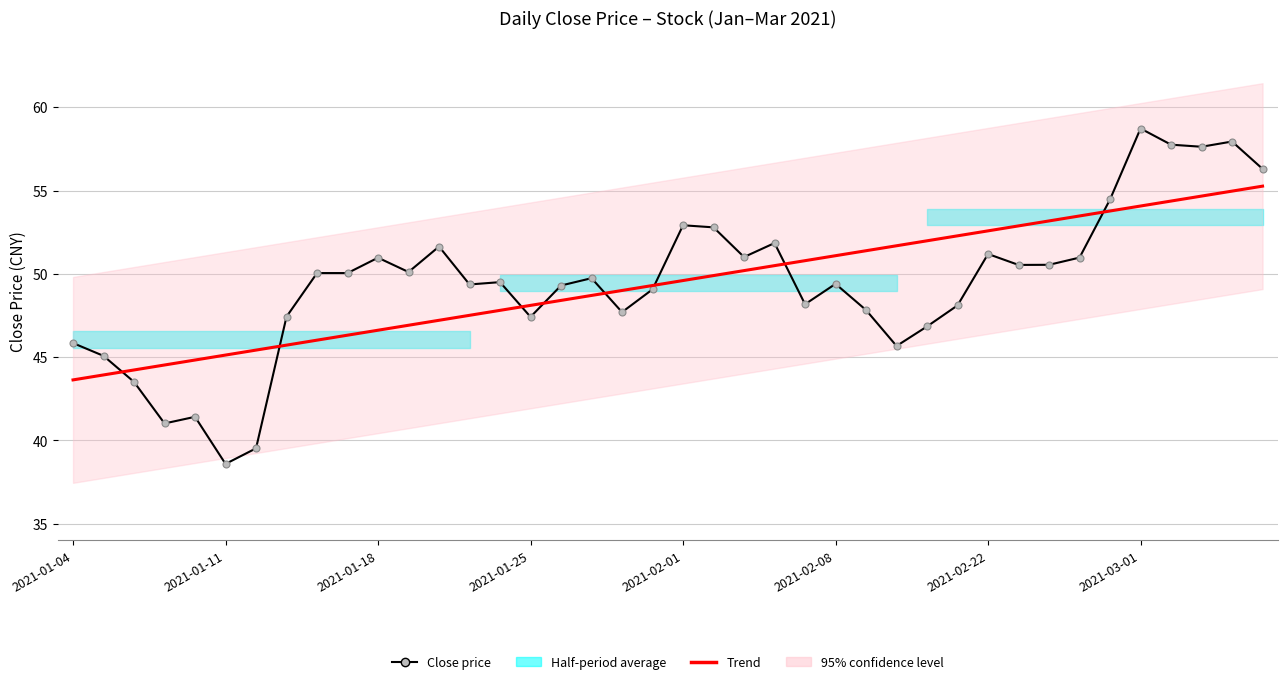

How many data points does each series have?

40